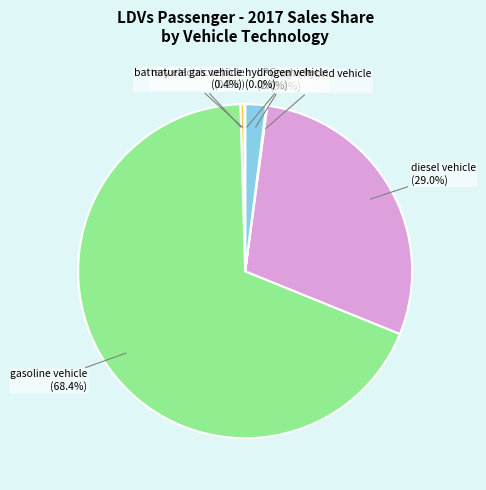

Rank the categories by value from highest to lowest.

gasoline vehicle, diesel vehicle, LPG vehicle, natural gas vehicle, plugin hybrid vehicle, battery electric vehicle, hydrogen vehicle